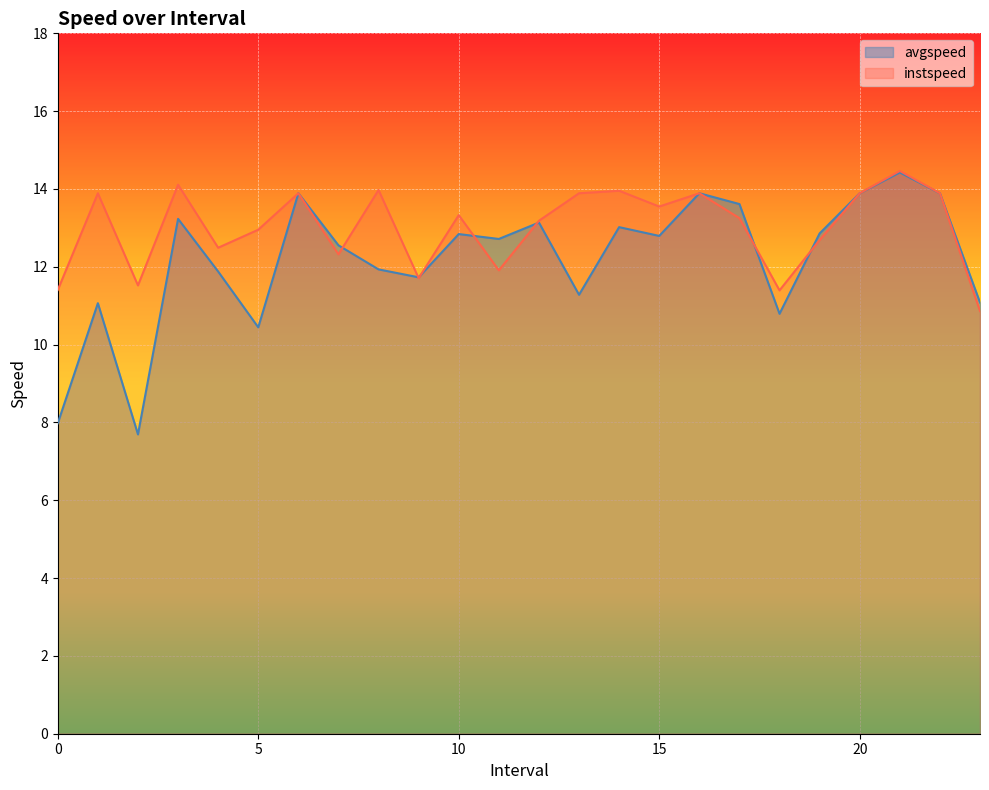

Where is the first local maximum for instspeed?

1.0